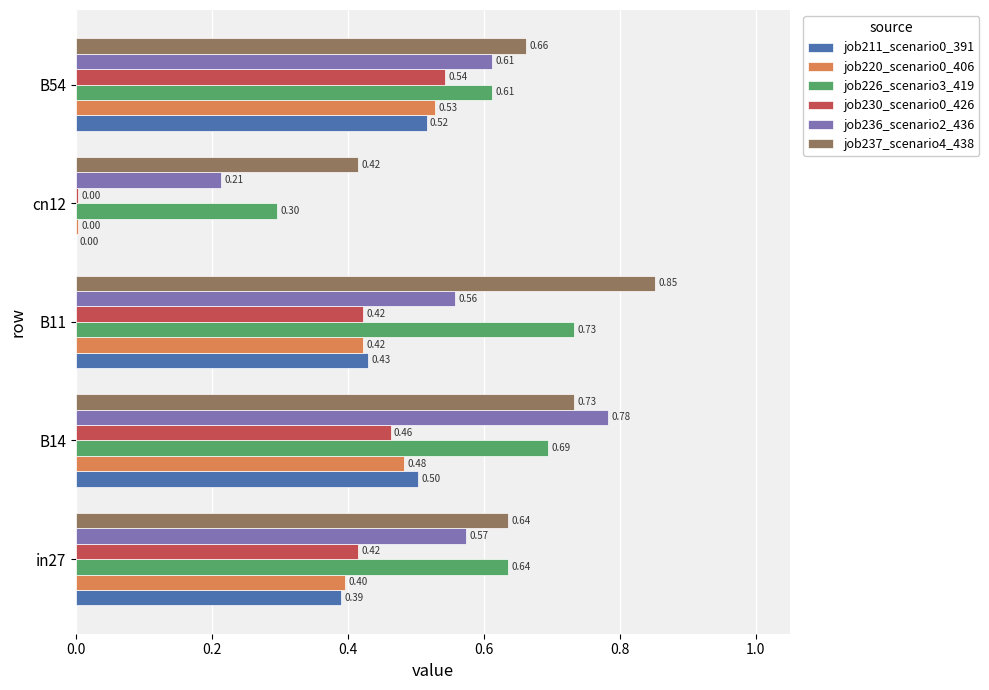

At which label is job237_scenario4_438 closest to 0?

cn12